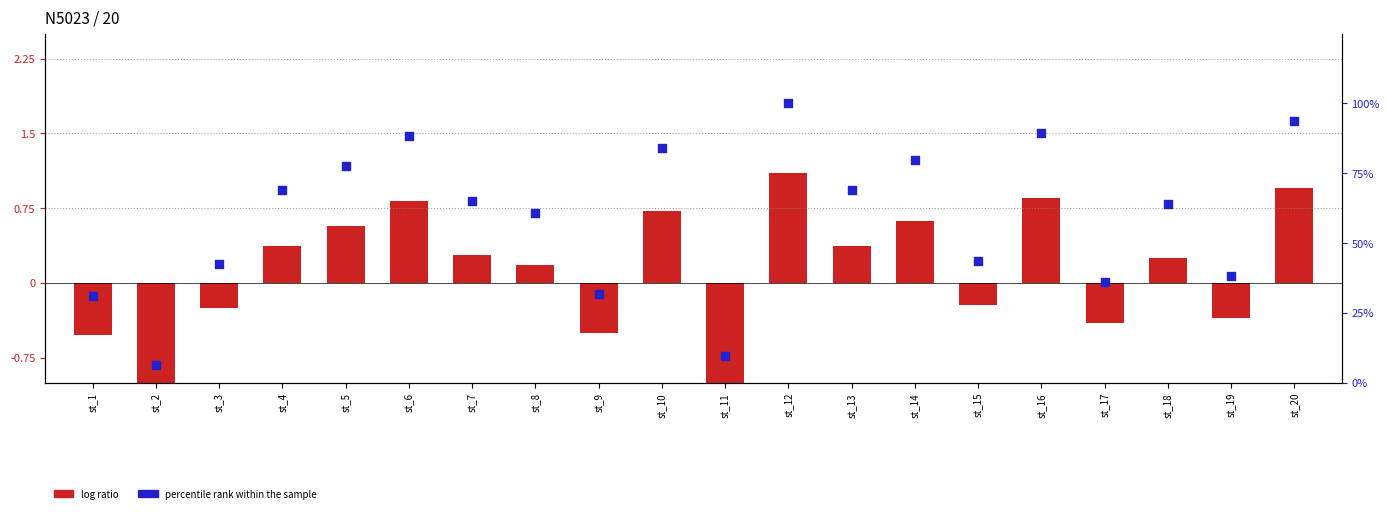

What is the total value across all series at st_20?

94.5